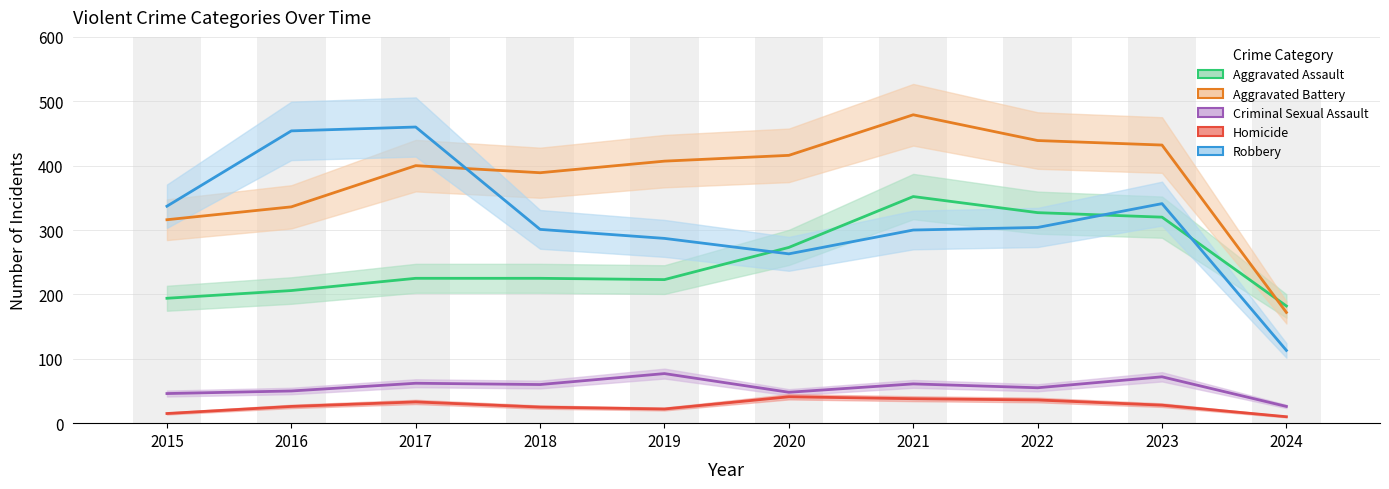

What is the smallest value displayed?

10